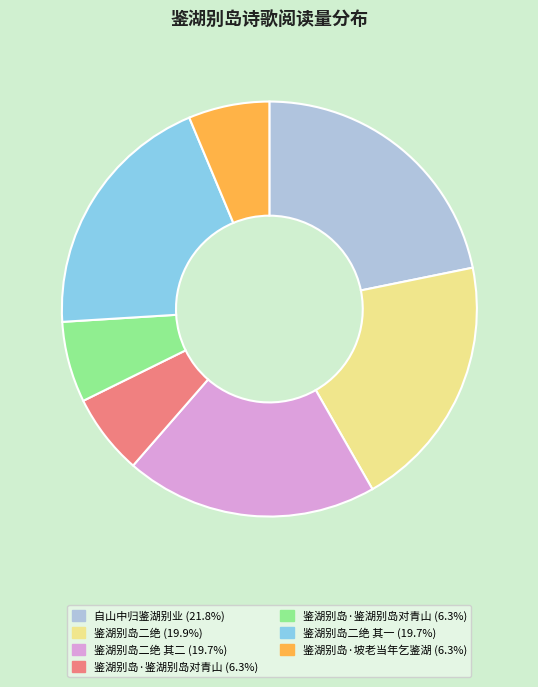

Is there a majority slice in this chart?

No